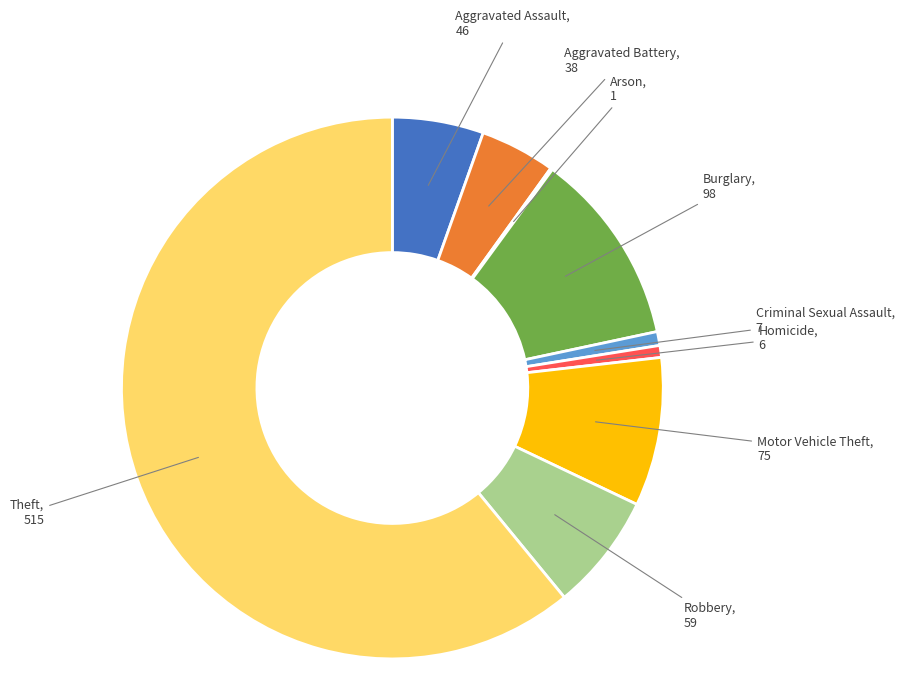

What is the smallest slice in the pie chart?

Arson